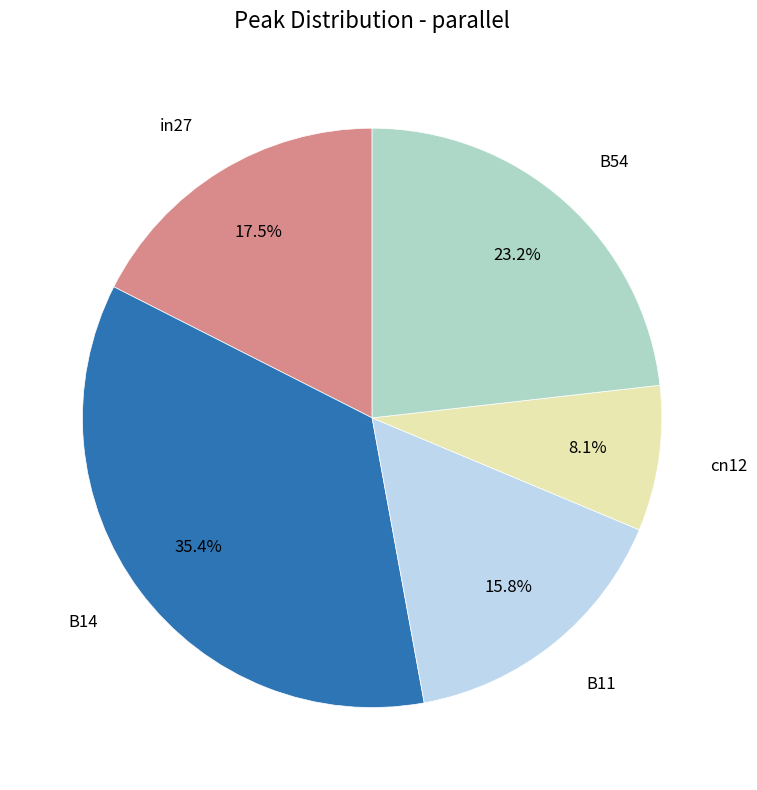

What percentage is the cn12 slice, to the nearest percent?

8%